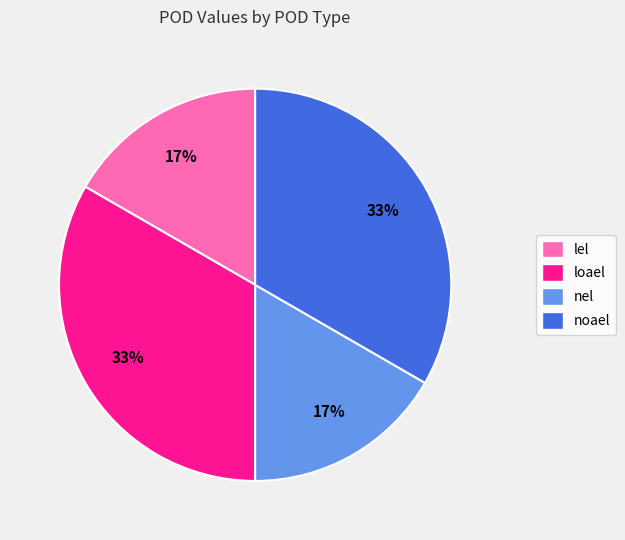

True or false: nel accounts for 8% of the total.

False